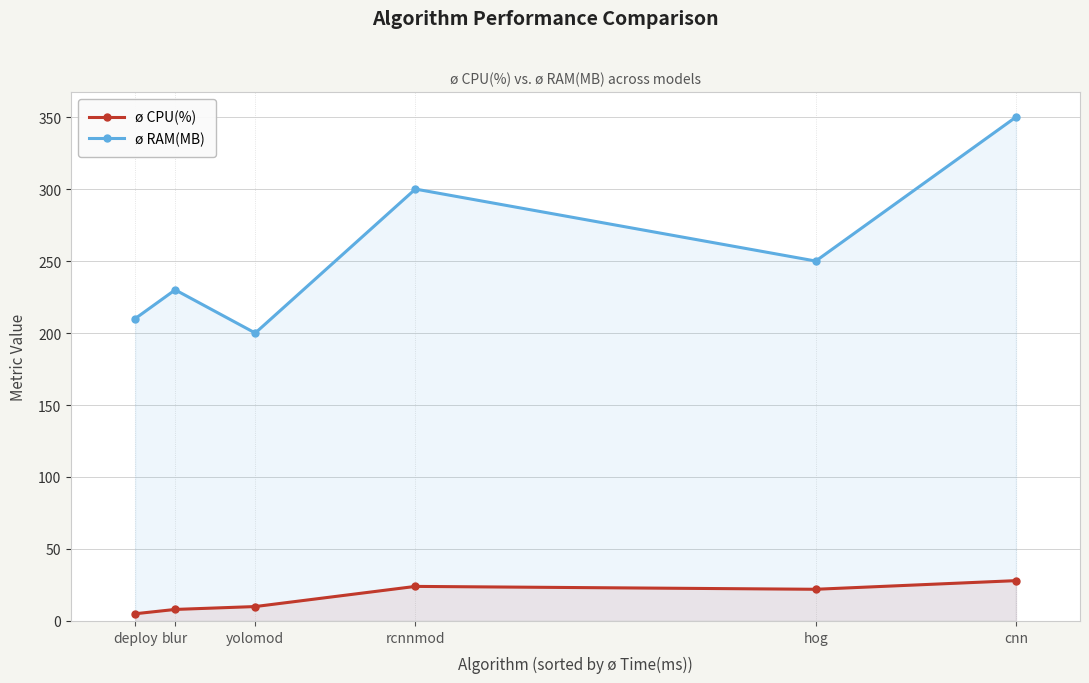

Reading left to right, extract all data points from this chart.

ø CPU(%): 5	8	10	24	22	28
ø RAM(MB): 210	230	200	300	250	350